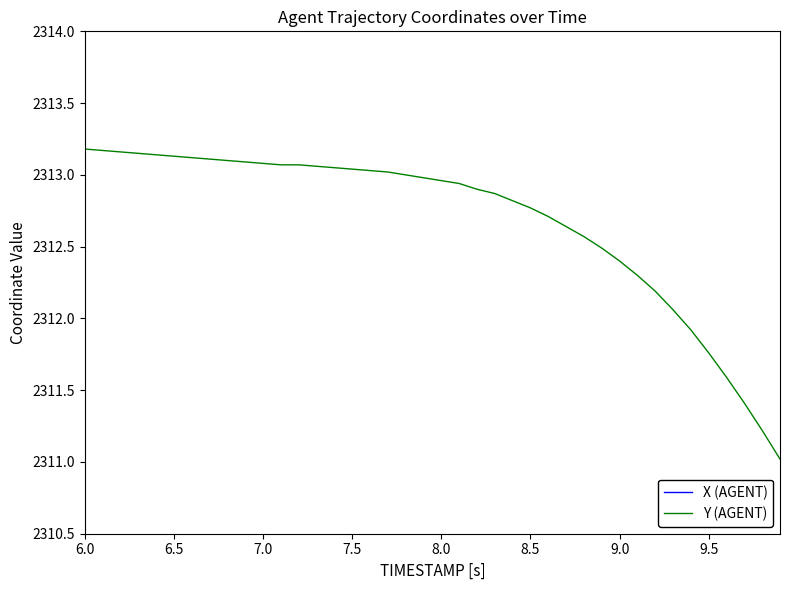

Where does the Y (AGENT) series first go above 2312?

6.0